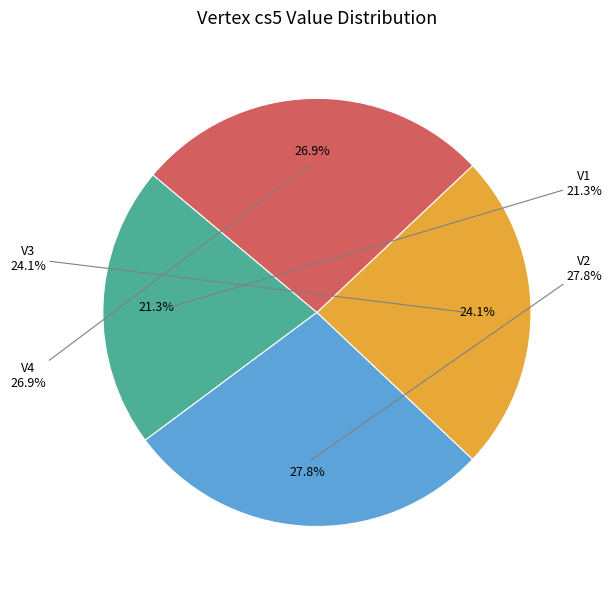

What percentage is the V2 slice, to the nearest percent?

28%